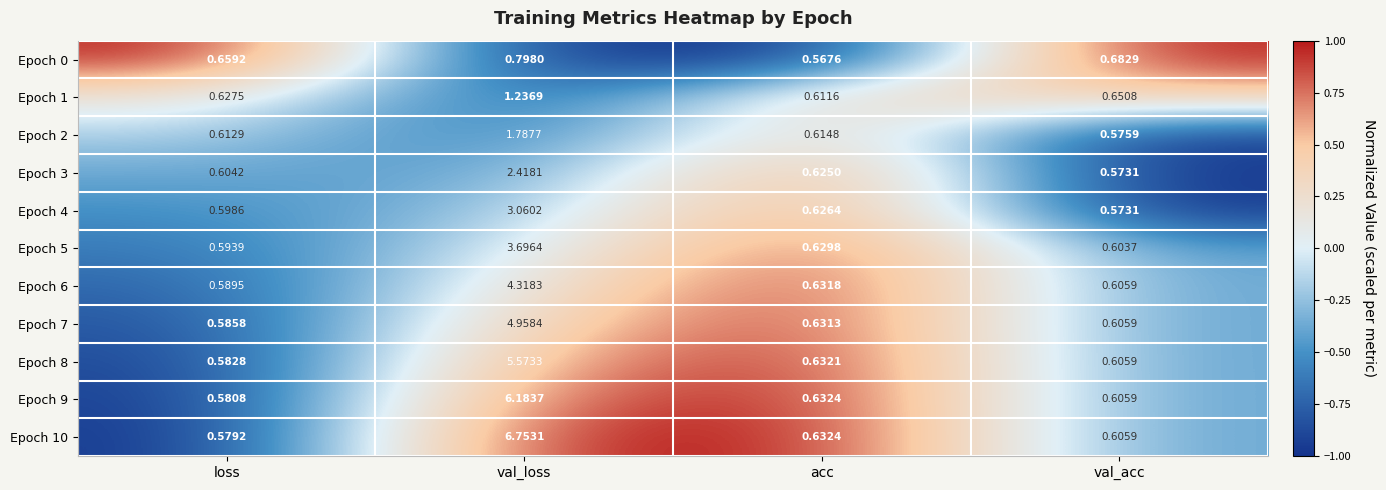

At which label does Epoch 3 reach its minimum?

val_acc